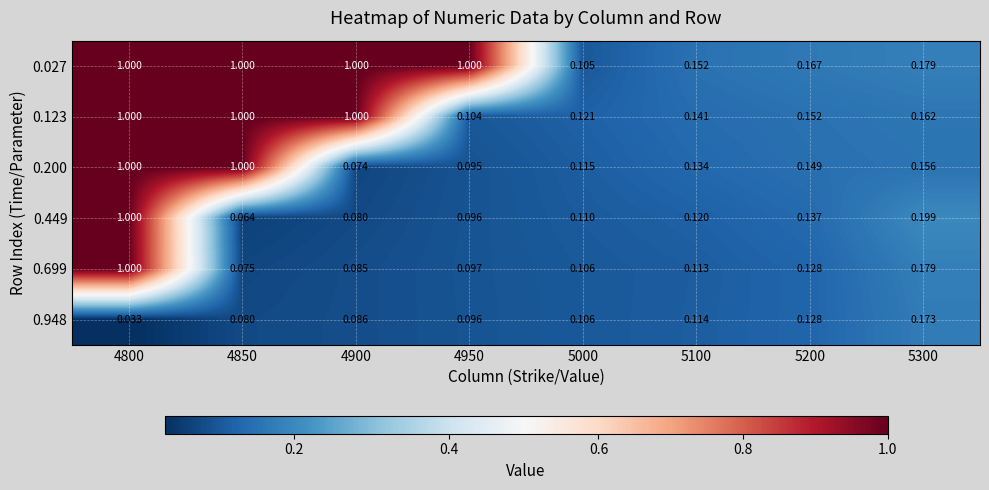

Count the number of data series in this chart.

6